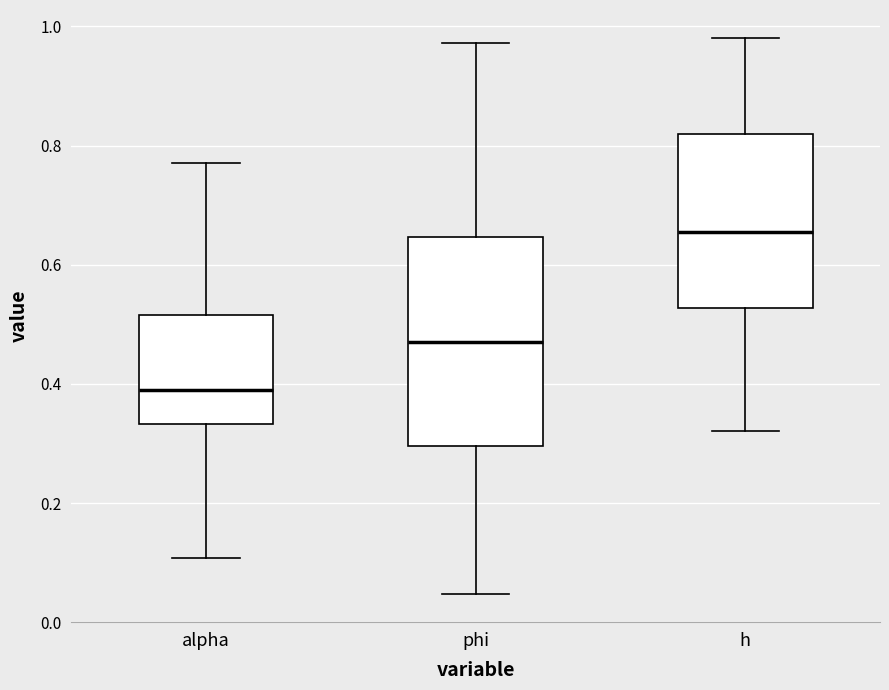

Reading left to right, transcribe this box plot: for each box, give where its median line is, the range the box spans, and where its two whiskers end, as read against the y-axis. The values are not printed on the chart, so give them approximately, as read against the axis.

alpha: median 0.40, box 0.34 to 0.52, whiskers 0.10 to 0.78
phi: median 0.46, box 0.30 to 0.64, whiskers 0.04 to 0.98
h: median 0.66, box 0.52 to 0.82, whiskers 0.32 to 0.98